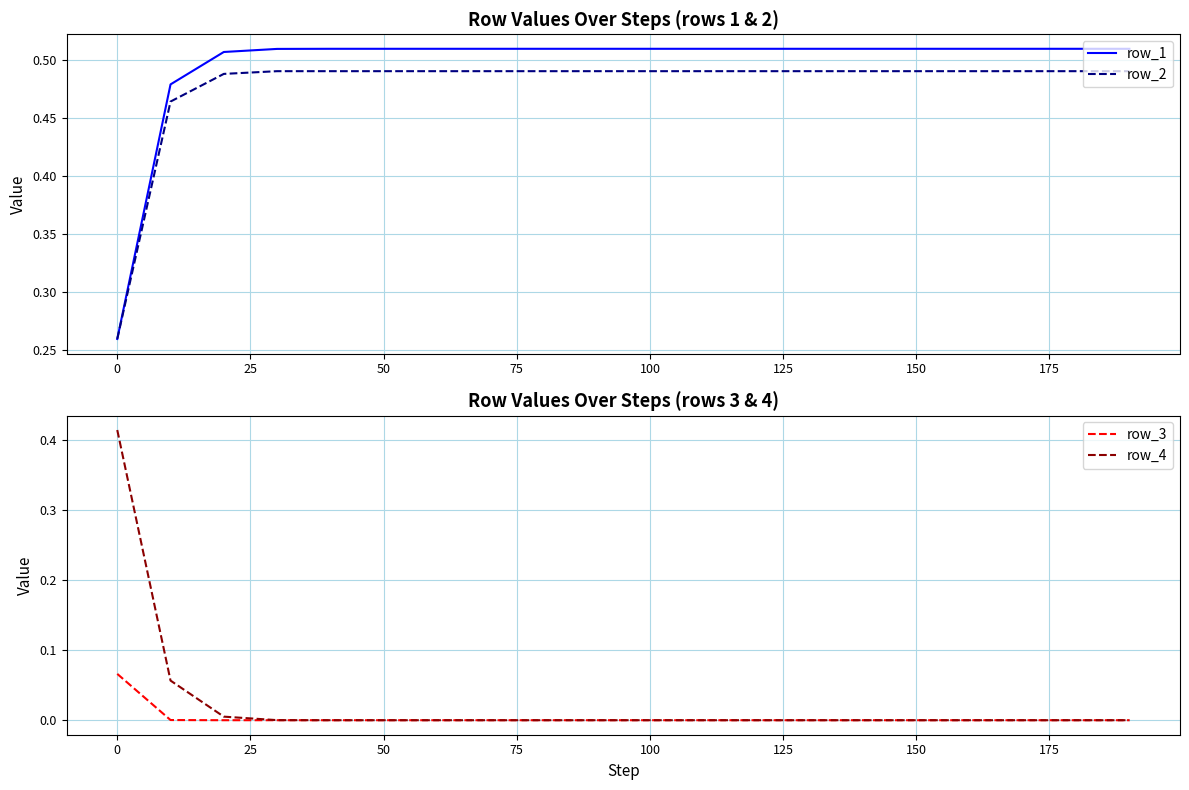

True or false: row_3 and row_2 cross at least once.

False